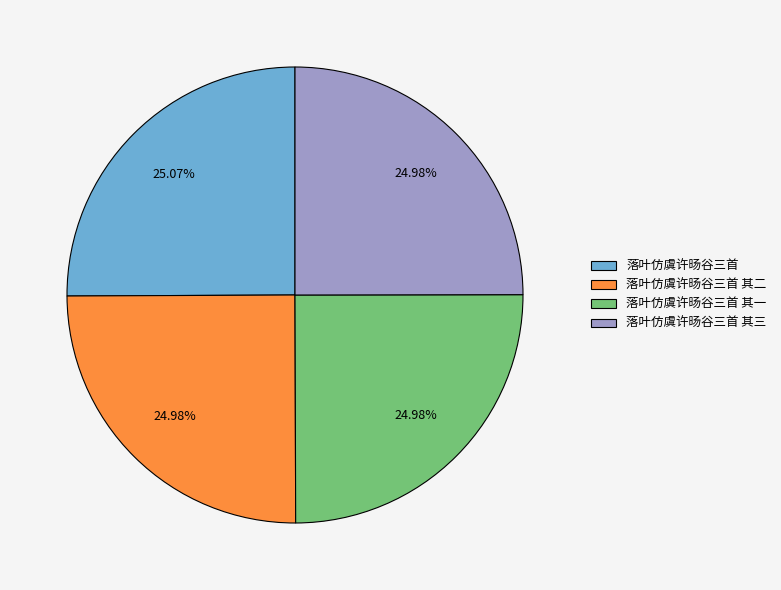

To the nearest percent, what is the average slice percentage?

25%